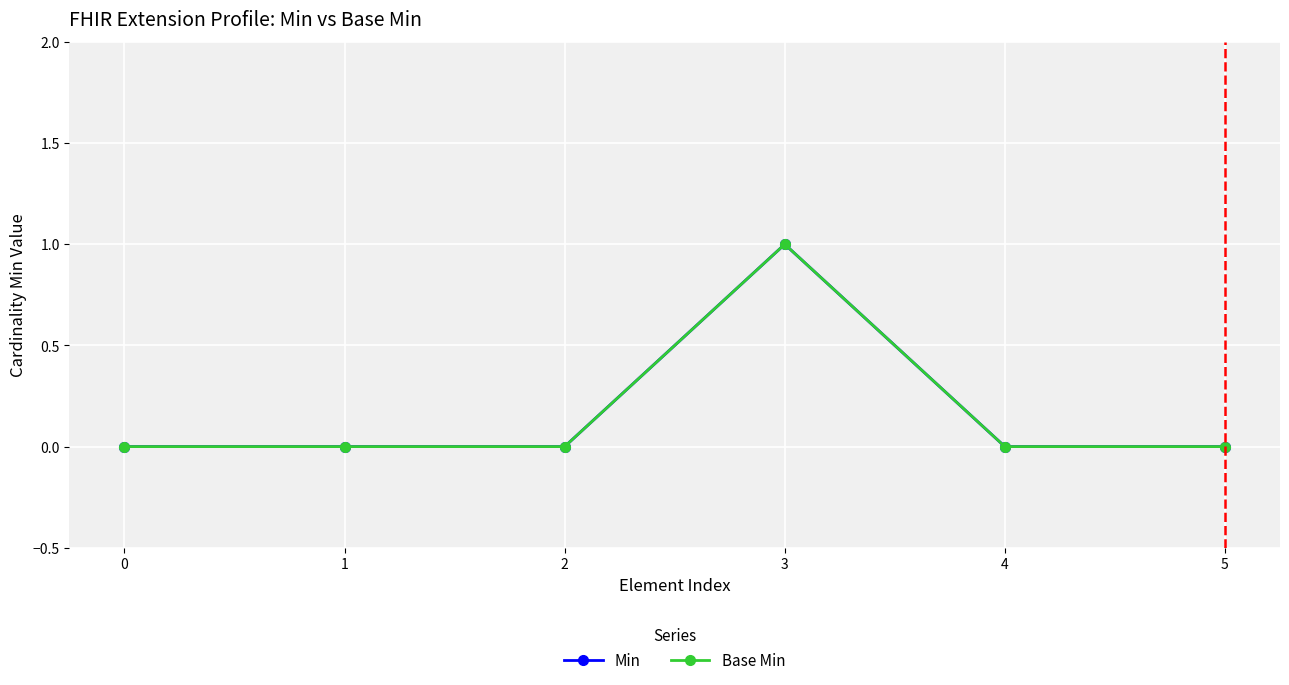

Does the chart have visible grid lines?

Yes